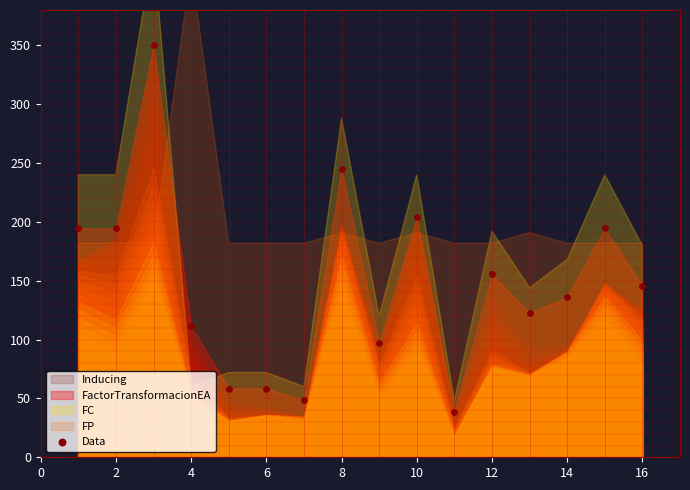

What is the range of X values (max minus min)?

15.0